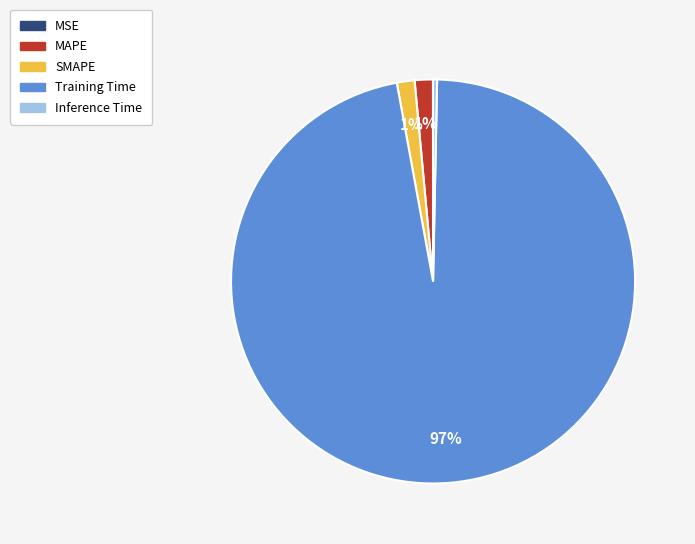

Is it true that Inference Time is 0% of the pie?

True